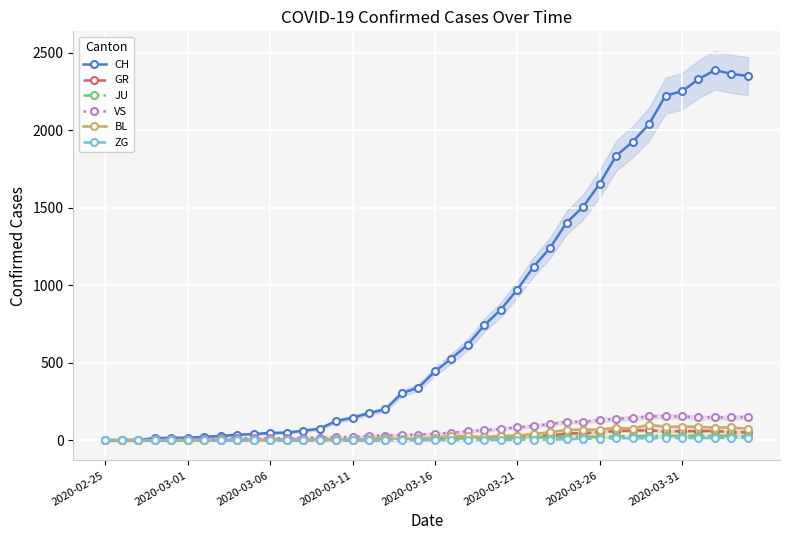

The ZG series shows 0 at 2020-03-01. True or false?

True